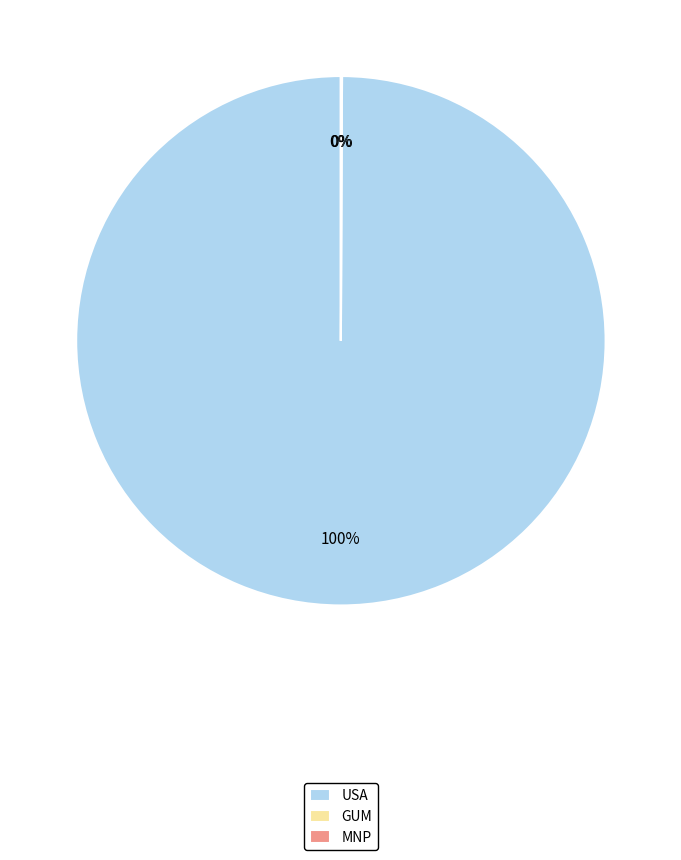

Which slice is the largest?

USA